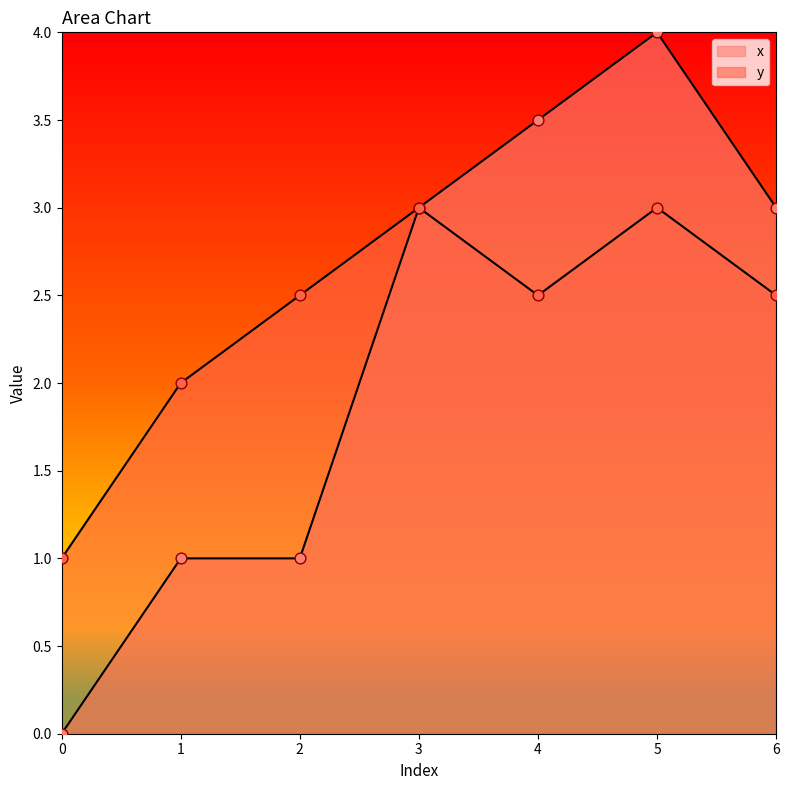

At how many categories does at least one series exceed 1?

6